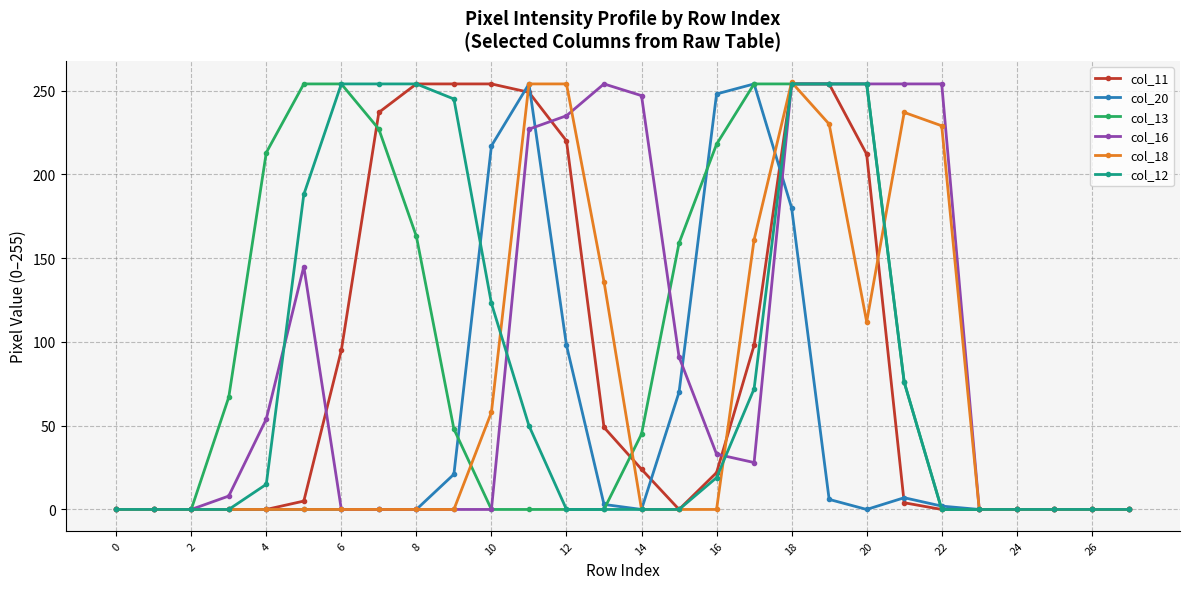

True or false: col_18 has more than 0 points higher than both neighbors.

True